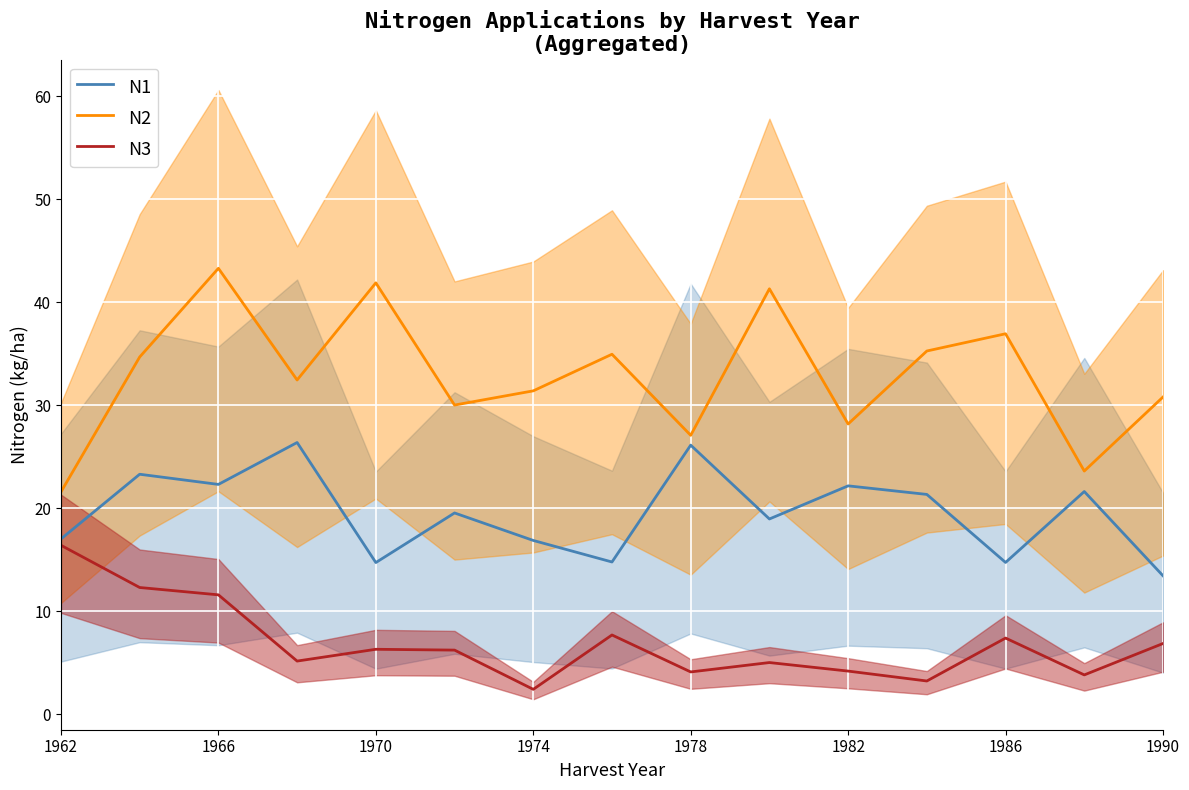

True or false: N2 and N3 intersect in this chart.

False